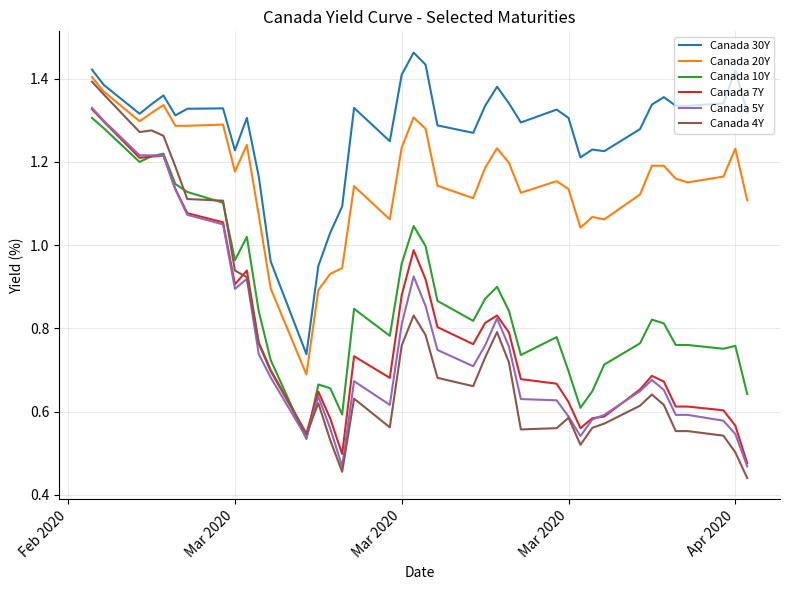

True or false: Canada 5Y and Canada 30Y cross at least once.

False